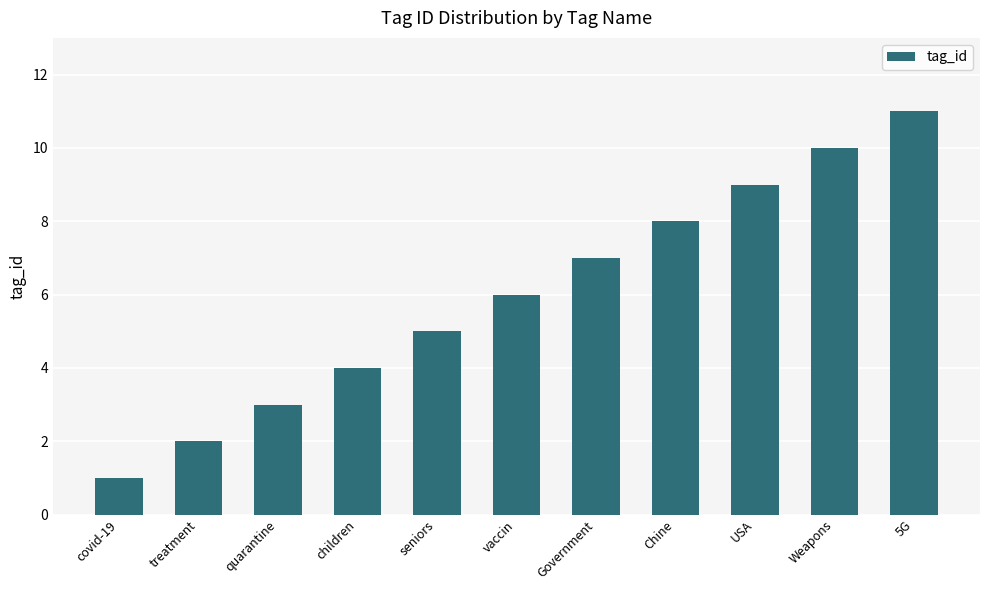

Approximately how many times larger is the value at Chine compared to Weapons?

0.8